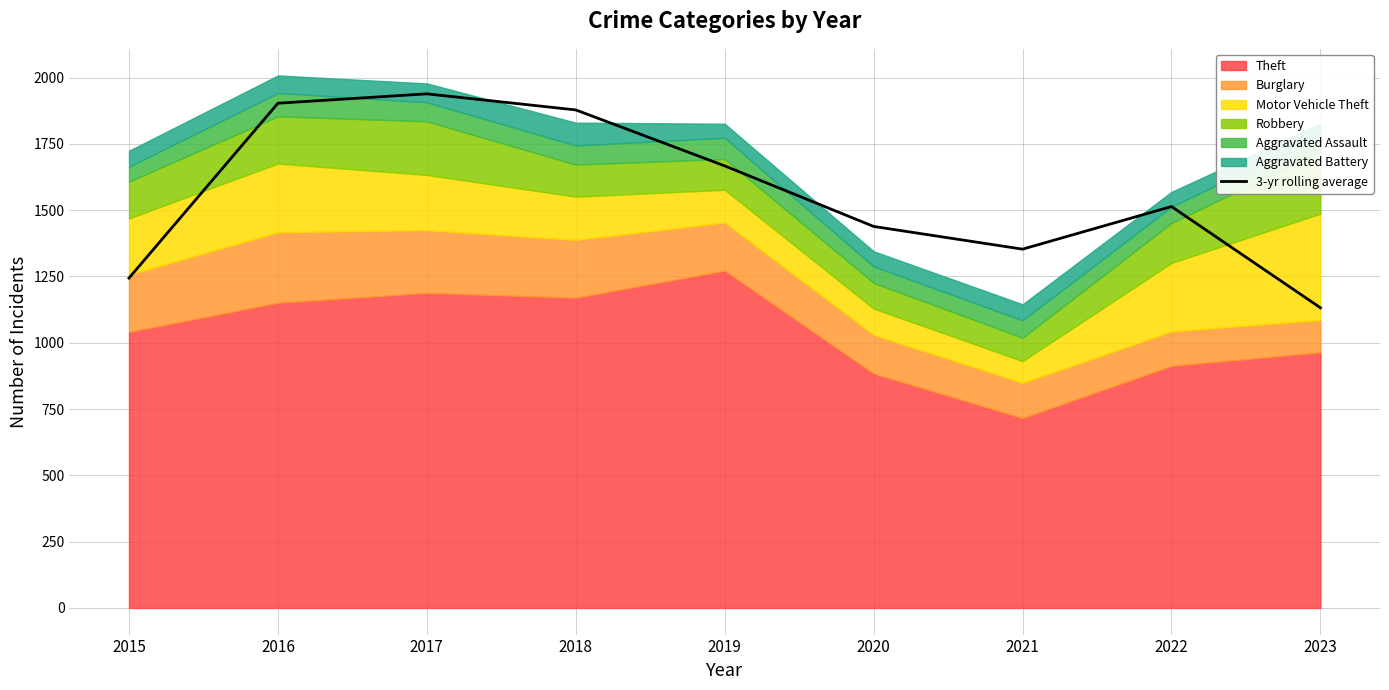

What is the smallest value displayed?

1132.0